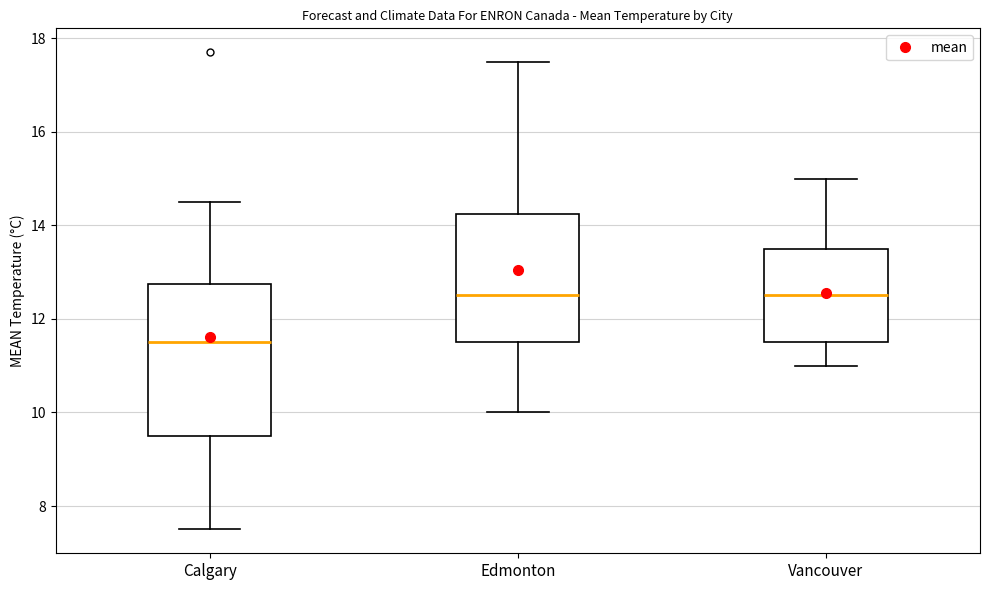

Reading left to right, transcribe this box plot: for each box, give where its median line is, the range the box spans, and where its two whiskers end, as read against the y-axis. The values are not printed on the chart, so give them approximately, as read against the axis.

Calgary: median 11.6, box 9.6 to 12.8, whiskers 7.6 to 14.6
Edmonton: median 12.6, box 11.6 to 14.2, whiskers 10.0 to 17.6
Vancouver: median 12.6, box 11.6 to 13.6, whiskers 11.0 to 15.0